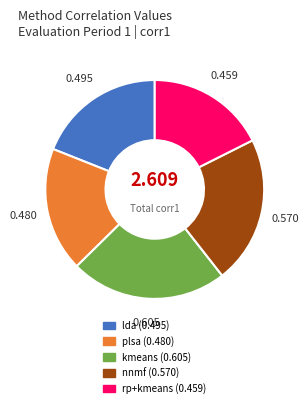

Is nnmf the majority of the pie?

No